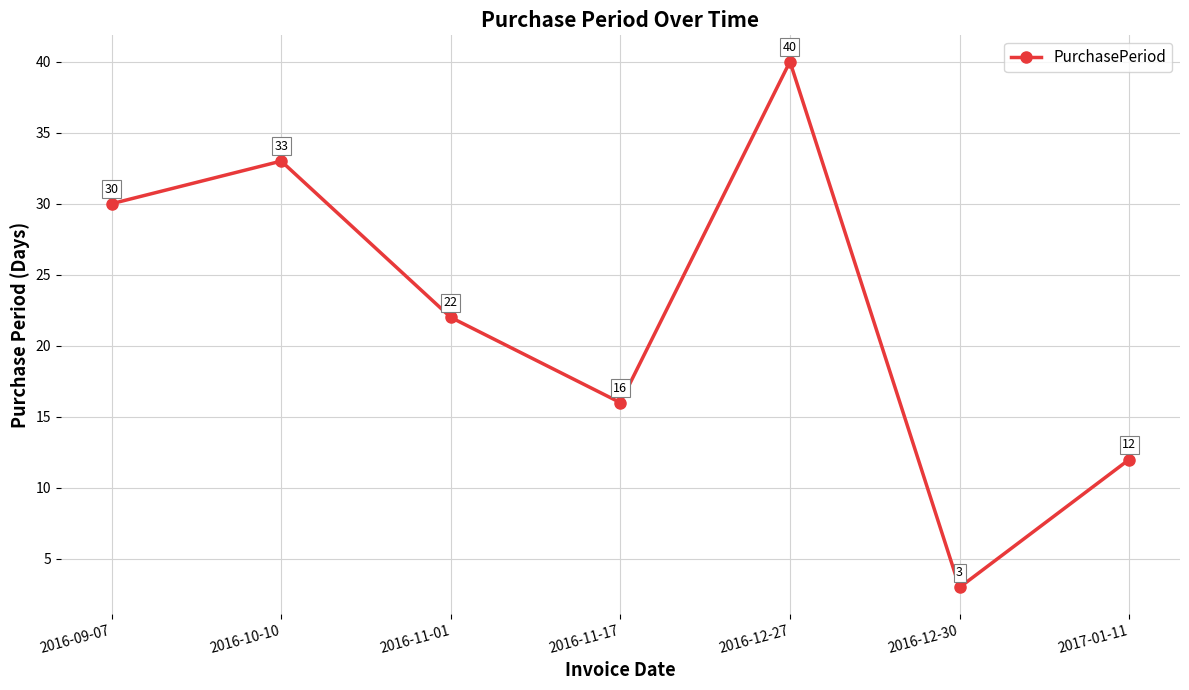

Where does the data first go above 22?

2016-09-07